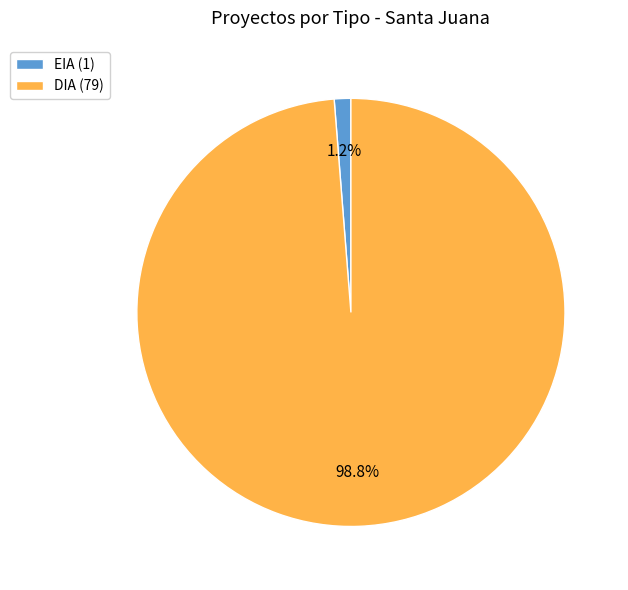

Count the number of slices in the pie.

2